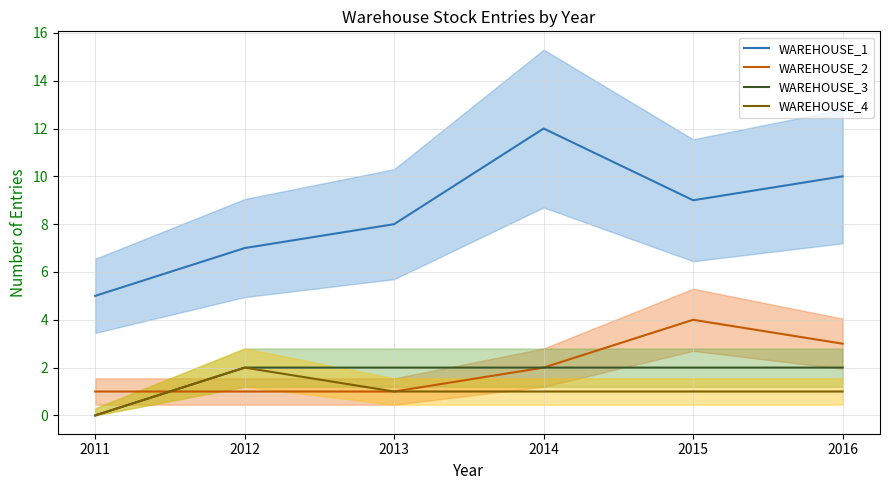

Which series has the largest total across all categories?

WAREHOUSE_1